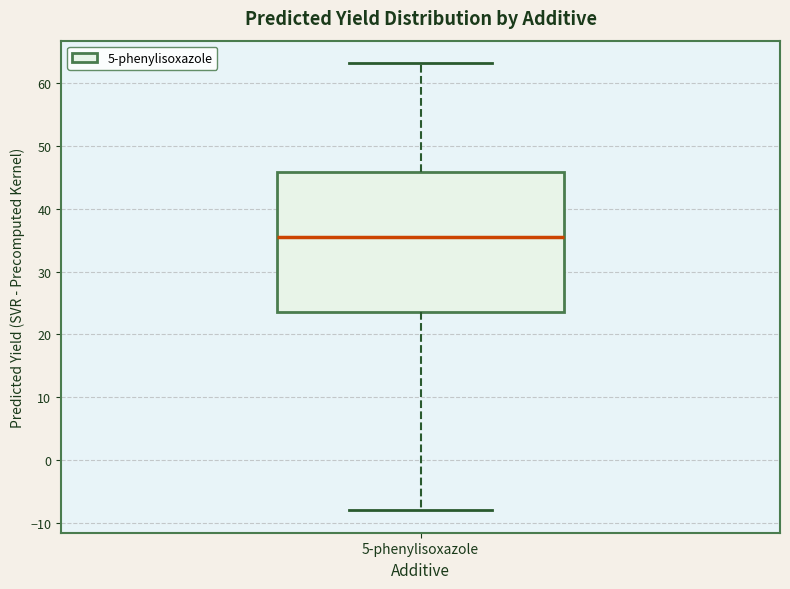

Transcribe this box plot: give where the median line is, the range the box spans, and where the two whiskers end, as read against the y-axis. The values are not printed on the chart, so give them approximately, as read against the axis.

median 35, box 24 to 46, whiskers -8 to 63